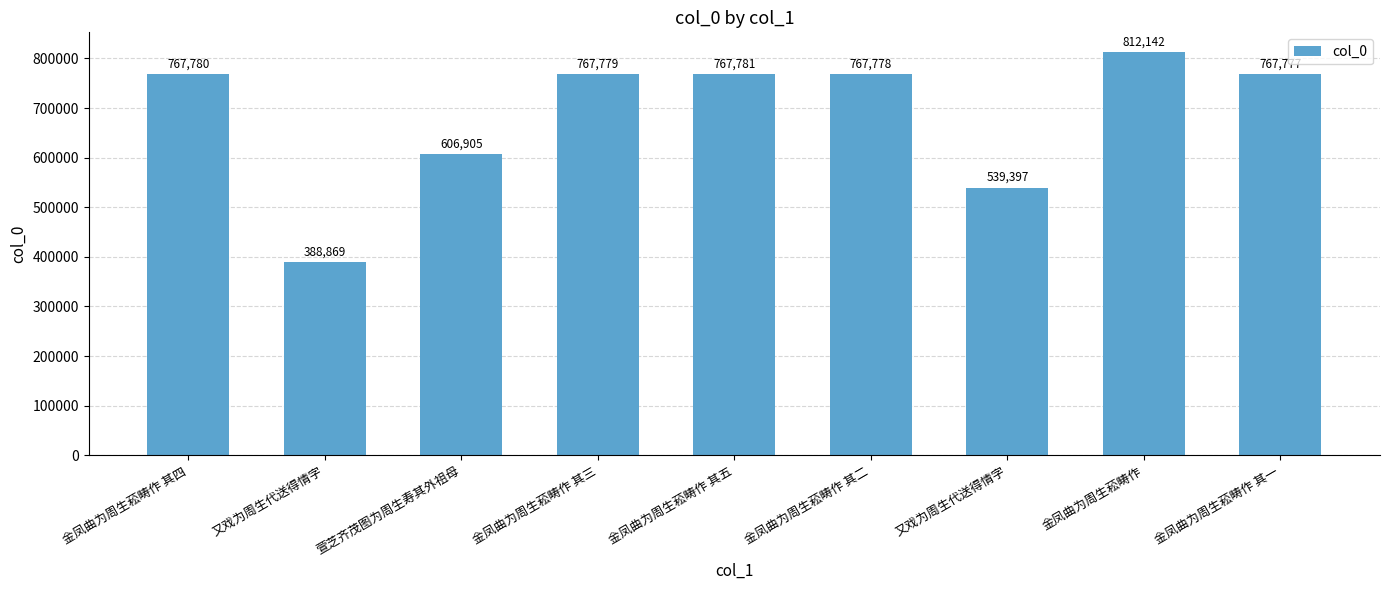

How many bars are there in total?

9